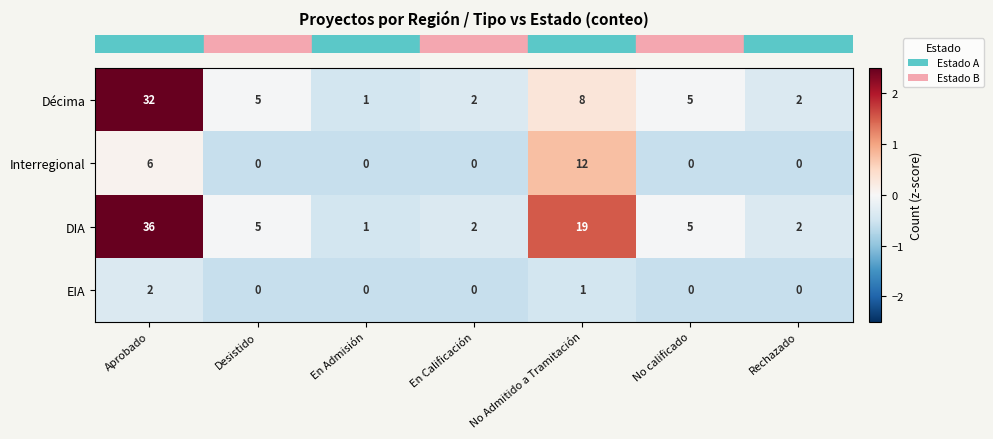

List the series in order of their overall mean, lowest first.

EIA, Interregional, Décima, DIA